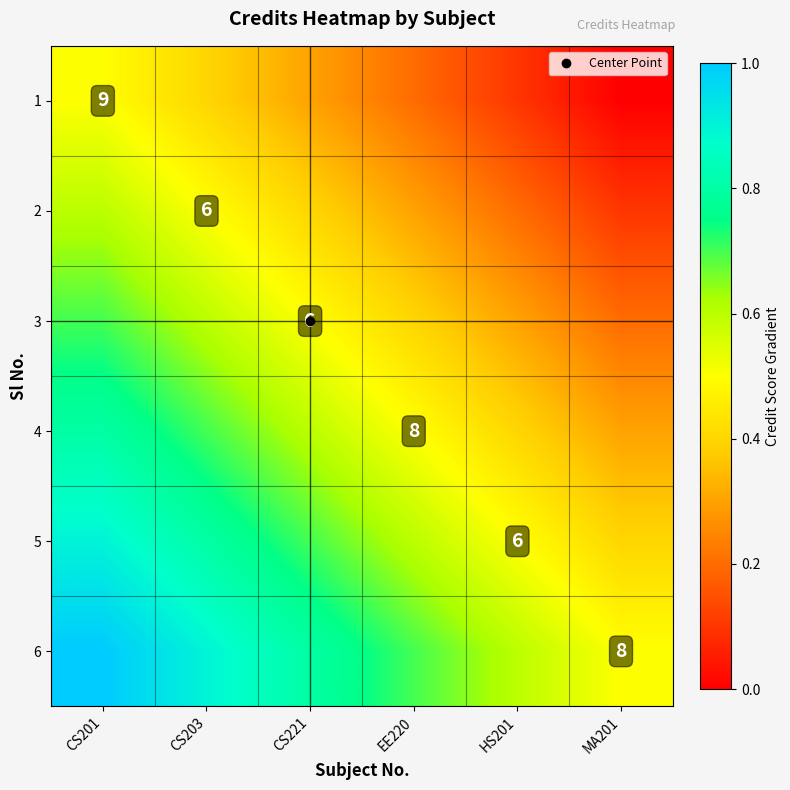

What is the difference between the 6 values at CS221 and HS201?

0.2